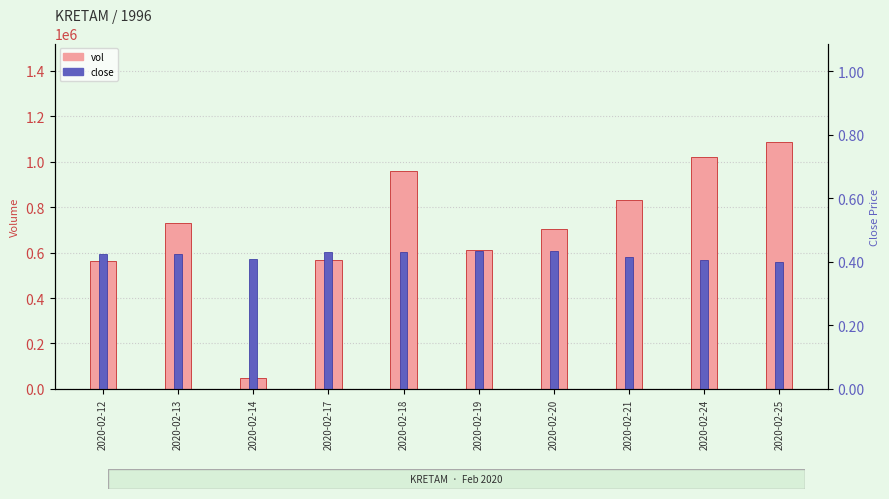

How many series are shown in this chart?

2